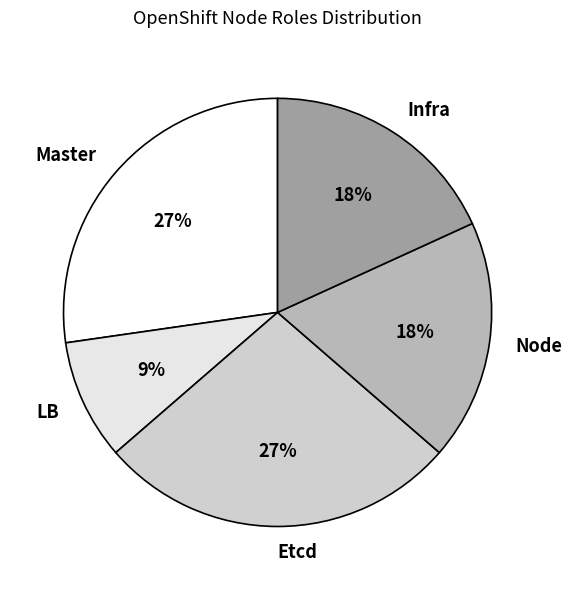

To the nearest percent, what portion does LB represent?

9%